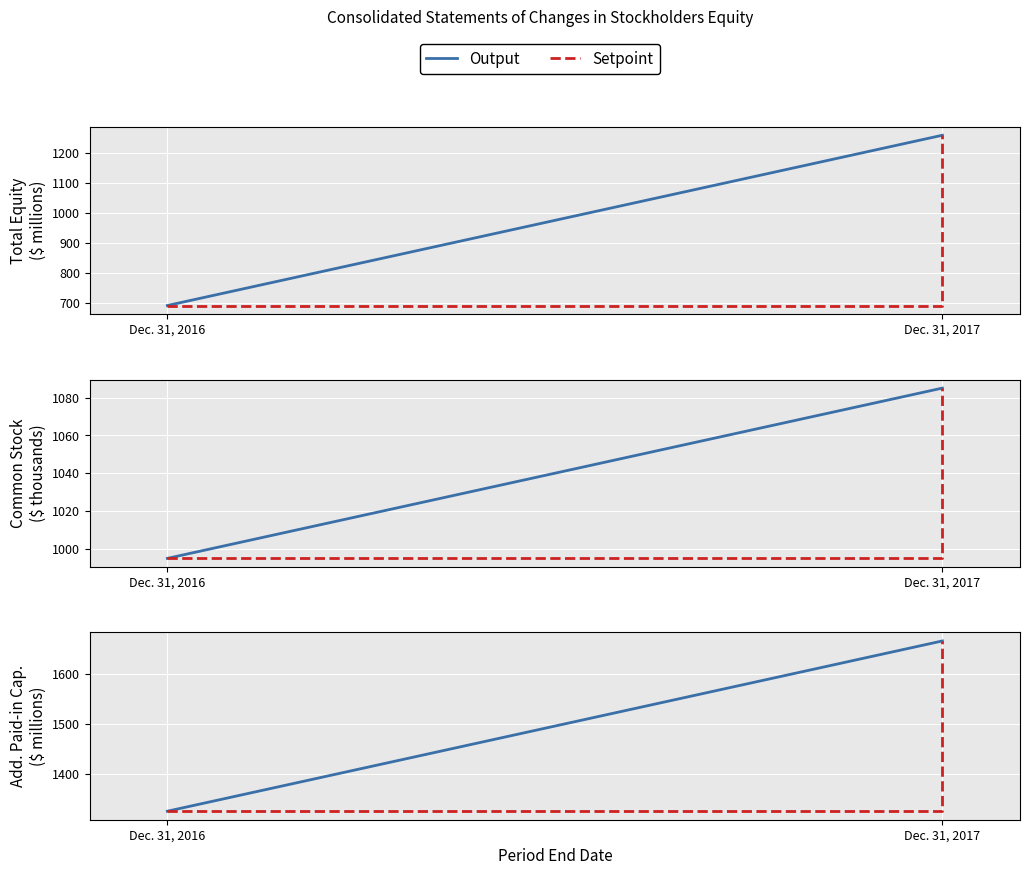

How many lines are shown in the chart?

3